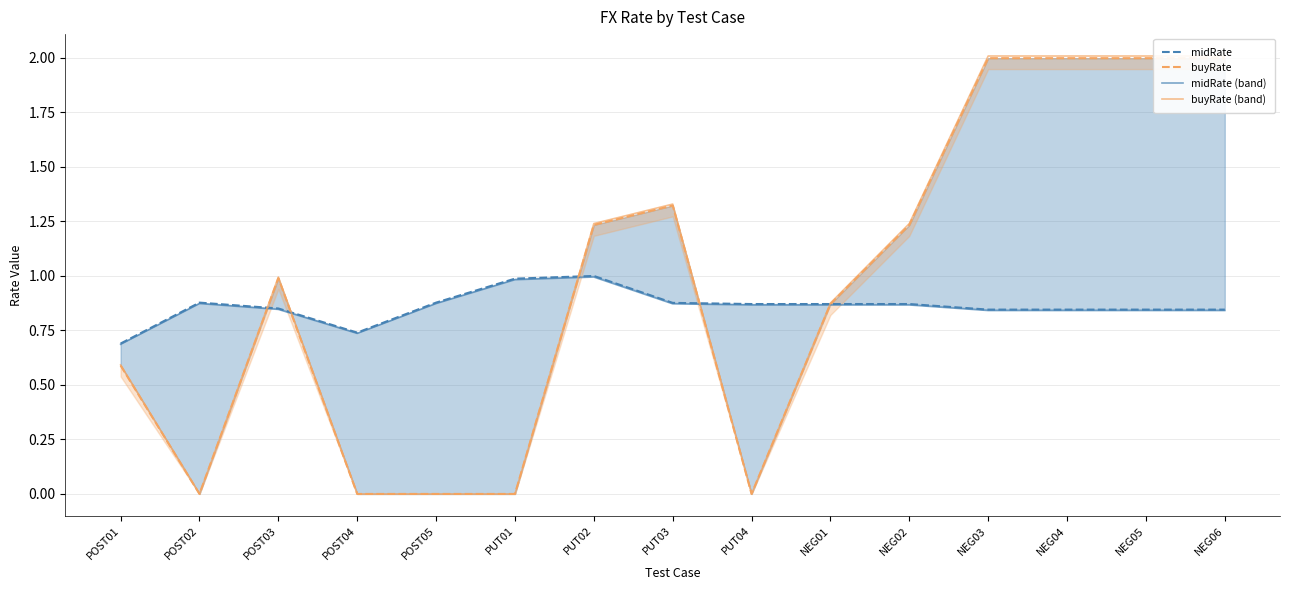

Is it true that buyRate equals 2.0 at PUT03?

False